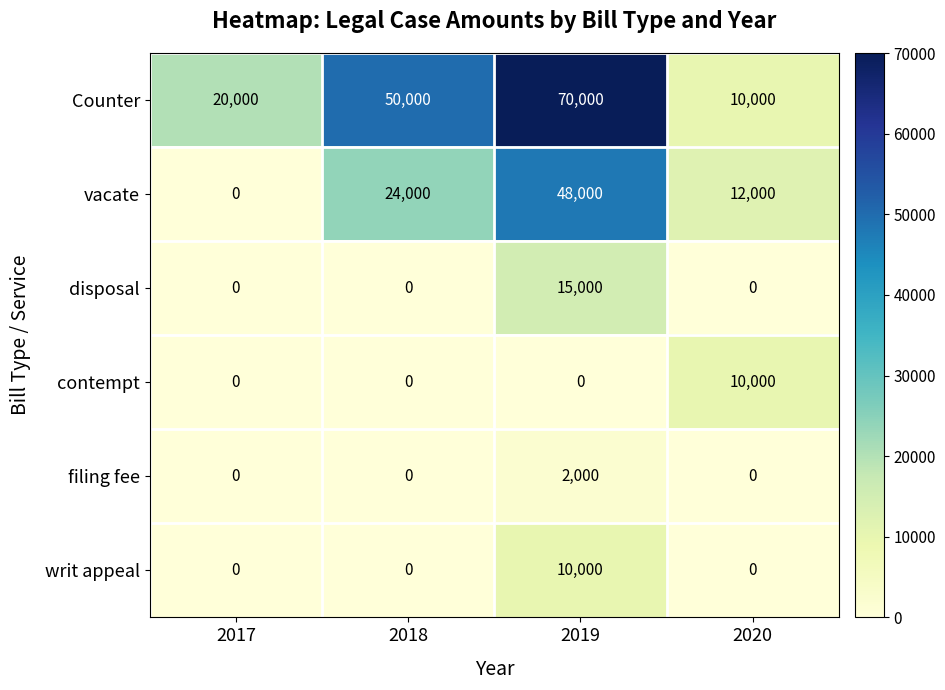

Is it true that filing fee equals 2000 at 2019?

True